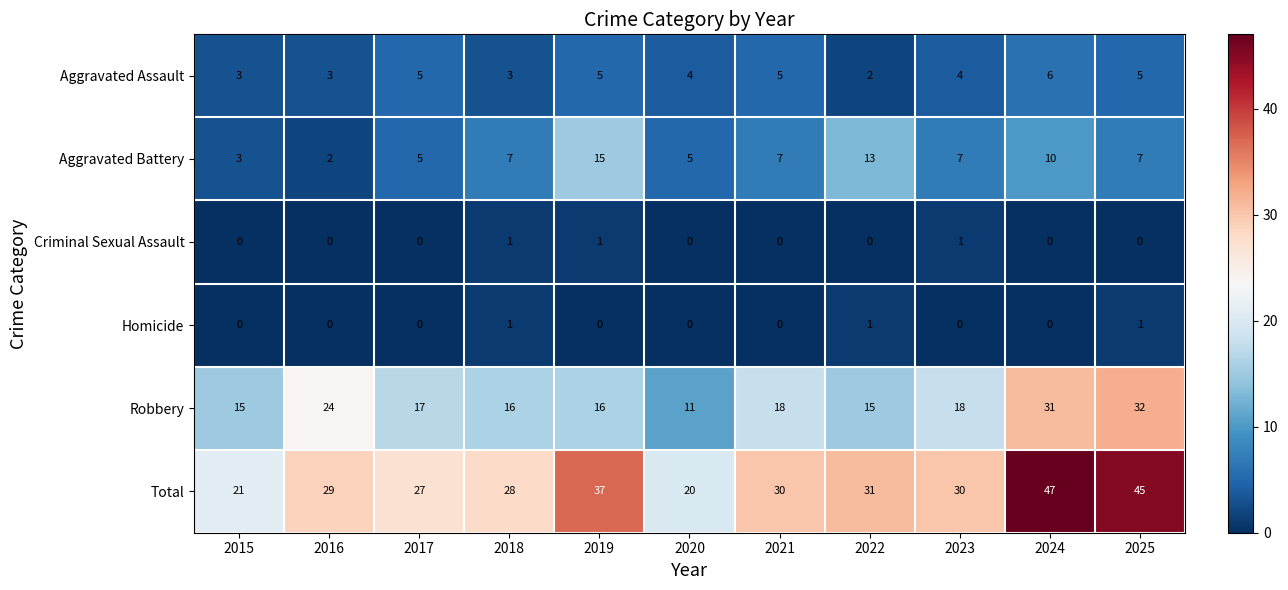

The value of Total at 2016 is 29. True or false?

True